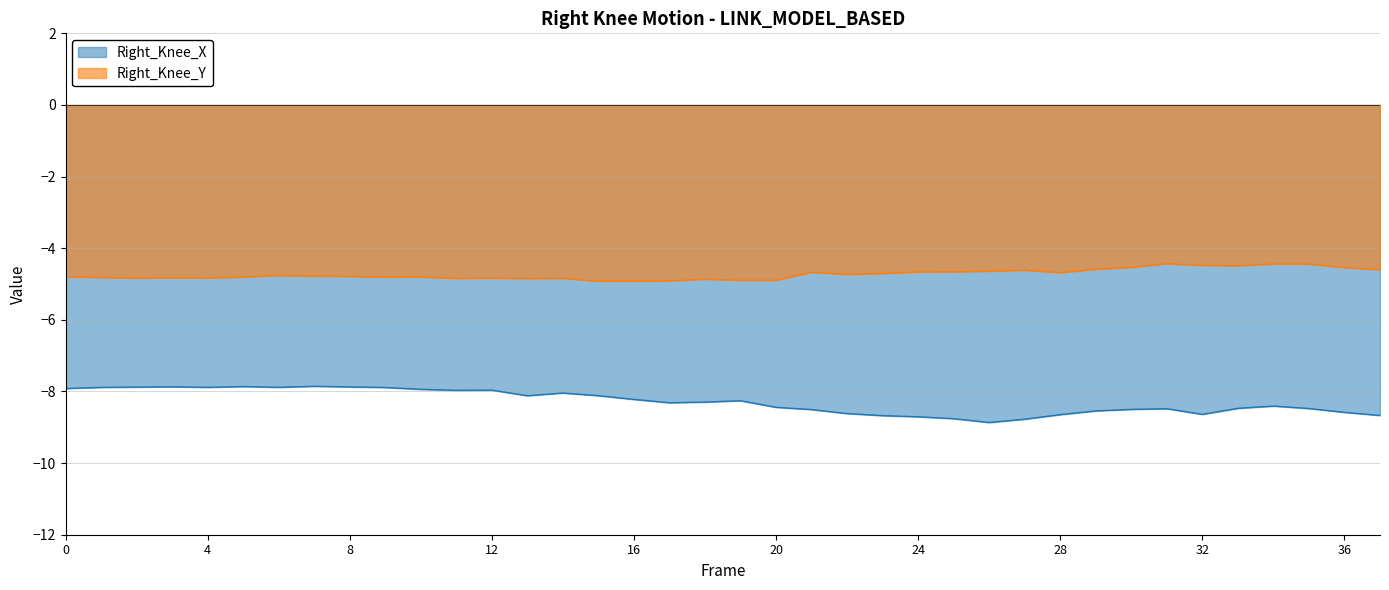

The value of Right_Knee_Y at 22 is -4.7. True or false?

True